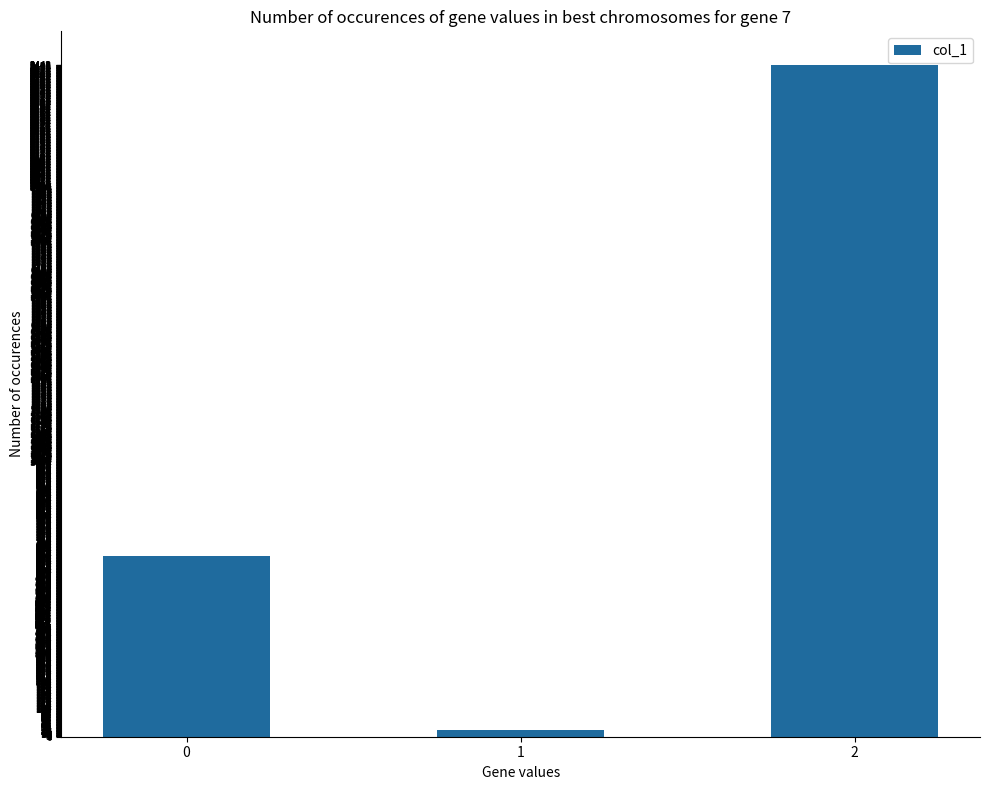

What is the smallest value displayed?

25